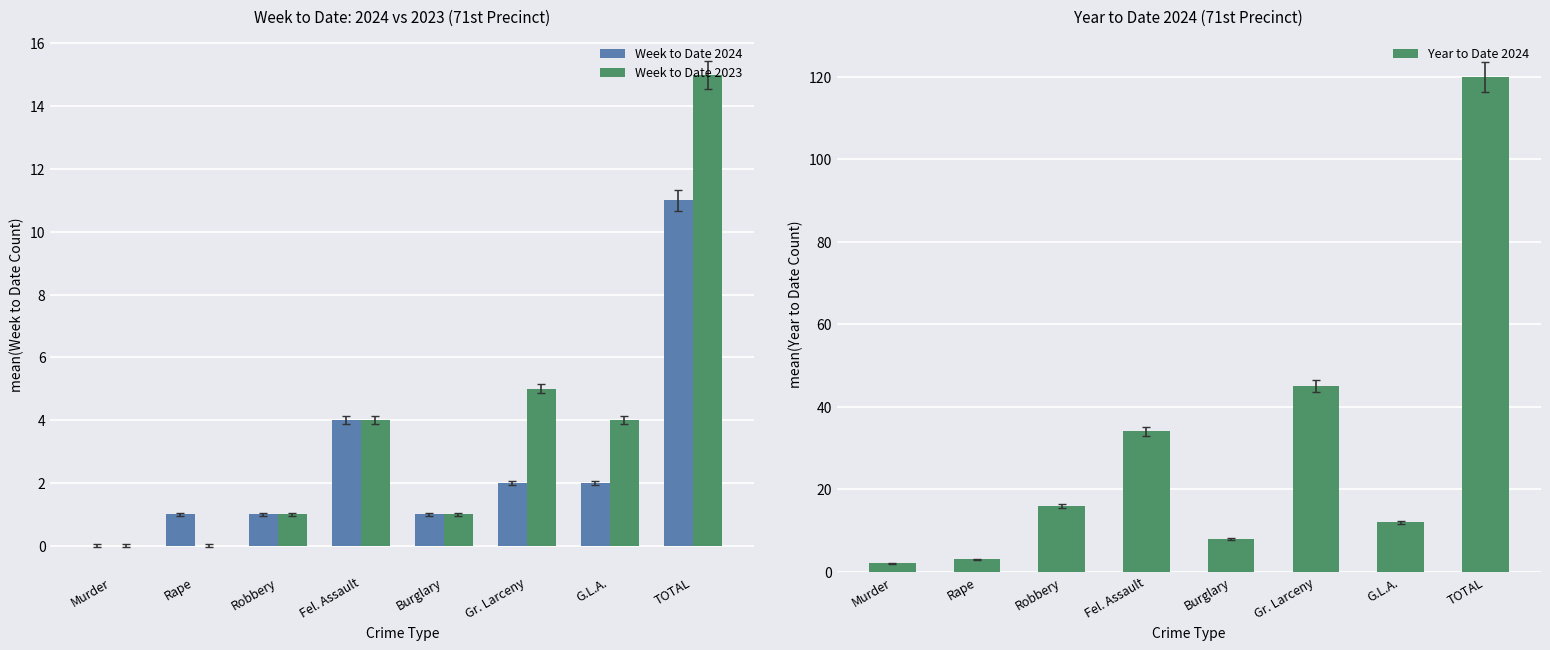

Count the number of categories in the chart.

8